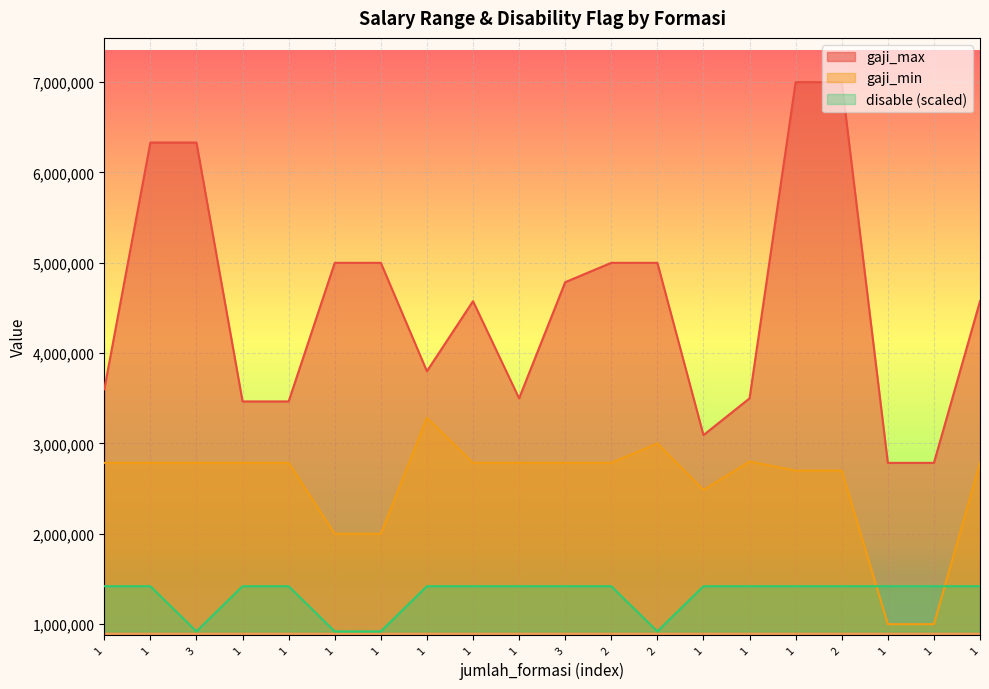

True or false: gaji_max and disable intersect in this chart.

False